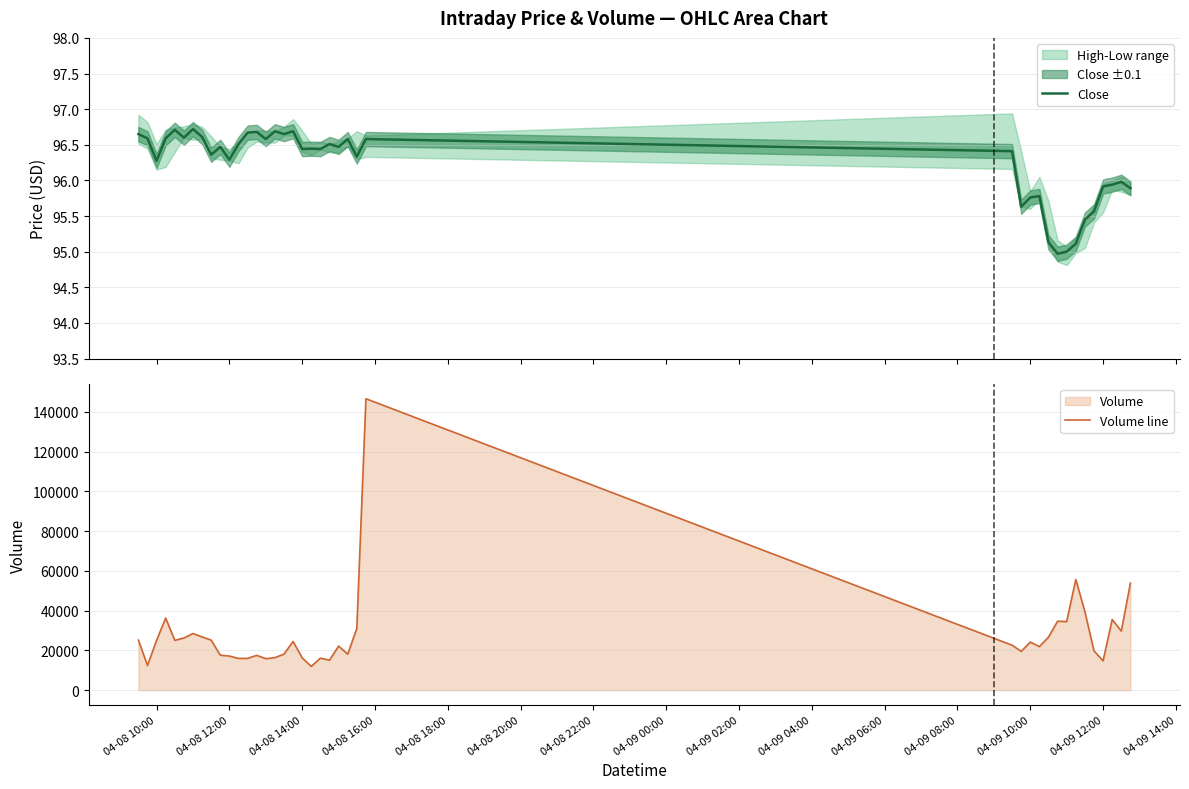

What is the minimum value for Volume line?

11955